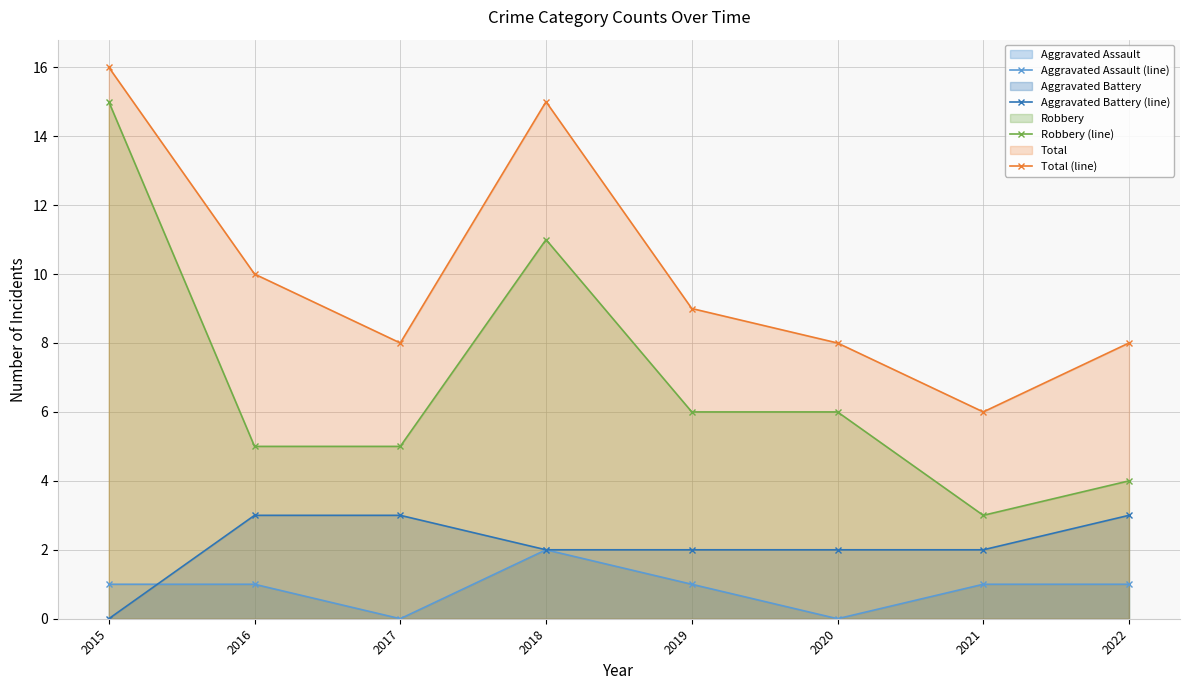

What is the value of the Total (line) point at the 6th from the left?

8